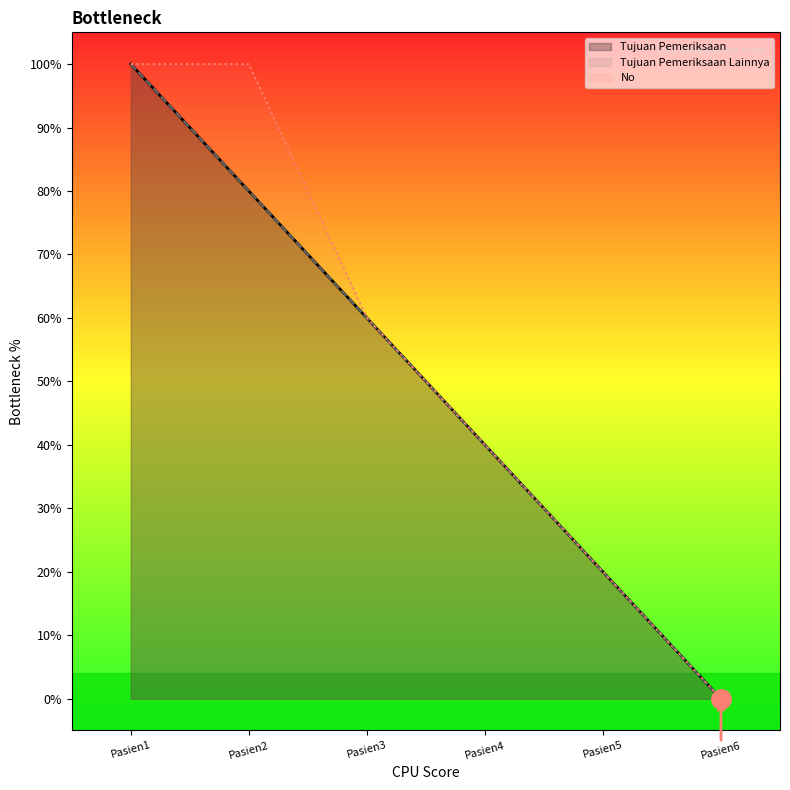

Between Pasien1 and Pasien6, which is larger?

Pasien1